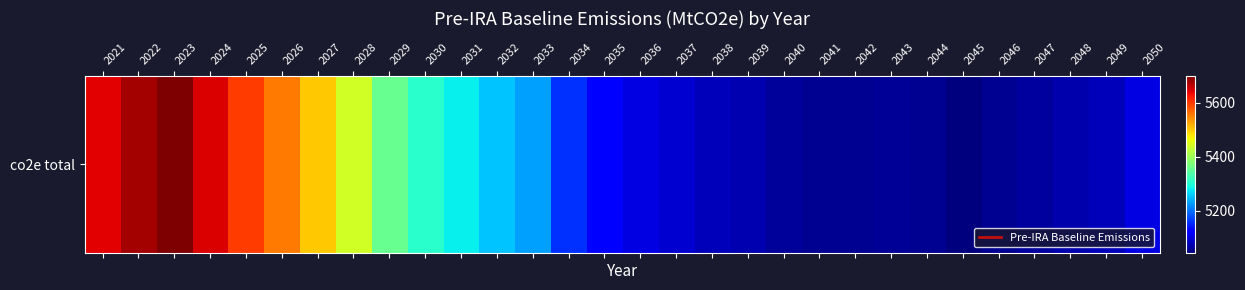

Reading left to right, transcribe all the data shown in this chart.

2021=5642.5	2022=5678.6	2023=5699.4	2024=5648.3	2025=5599.0	2026=5554.6	2027=5500.8	2028=5440.3	2029=5356.7	2030=5308.1	2031=5281.9	2032=5253.3	2033=5230.4	2034=5160.4	2035=5124.4	2036=5102.9	2037=5092.6	2038=5081.0	2039=5075.7	2040=5062.5	2041=5057.8	2042=5056.2	2043=5058.8	2044=5057.1	2045=5045.5	2046=5056.7	2047=5065.6	2048=5072.2	2049=5078.9	2050=5102.5